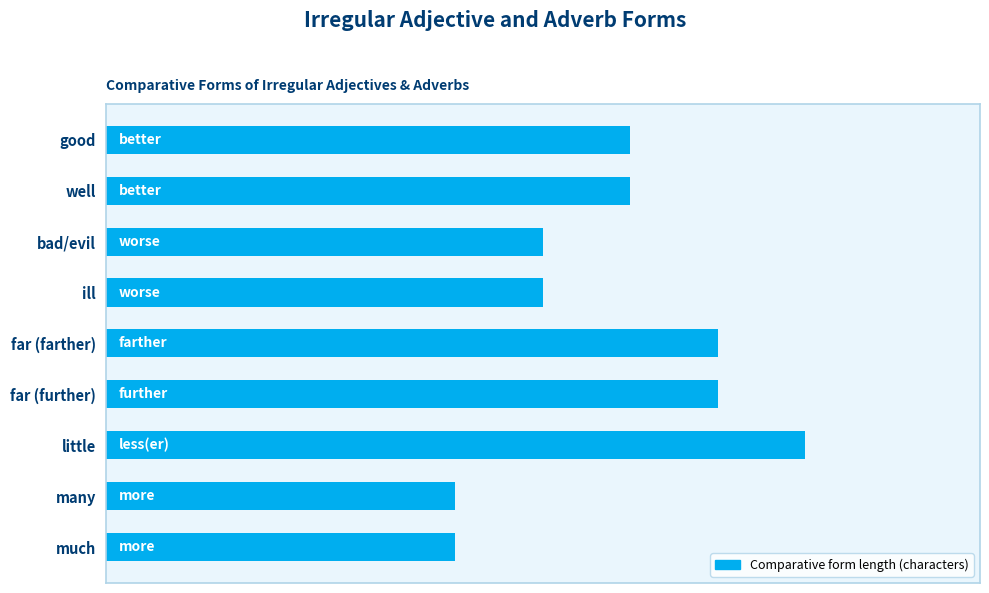

What is the difference between the second highest and minimum values?

3